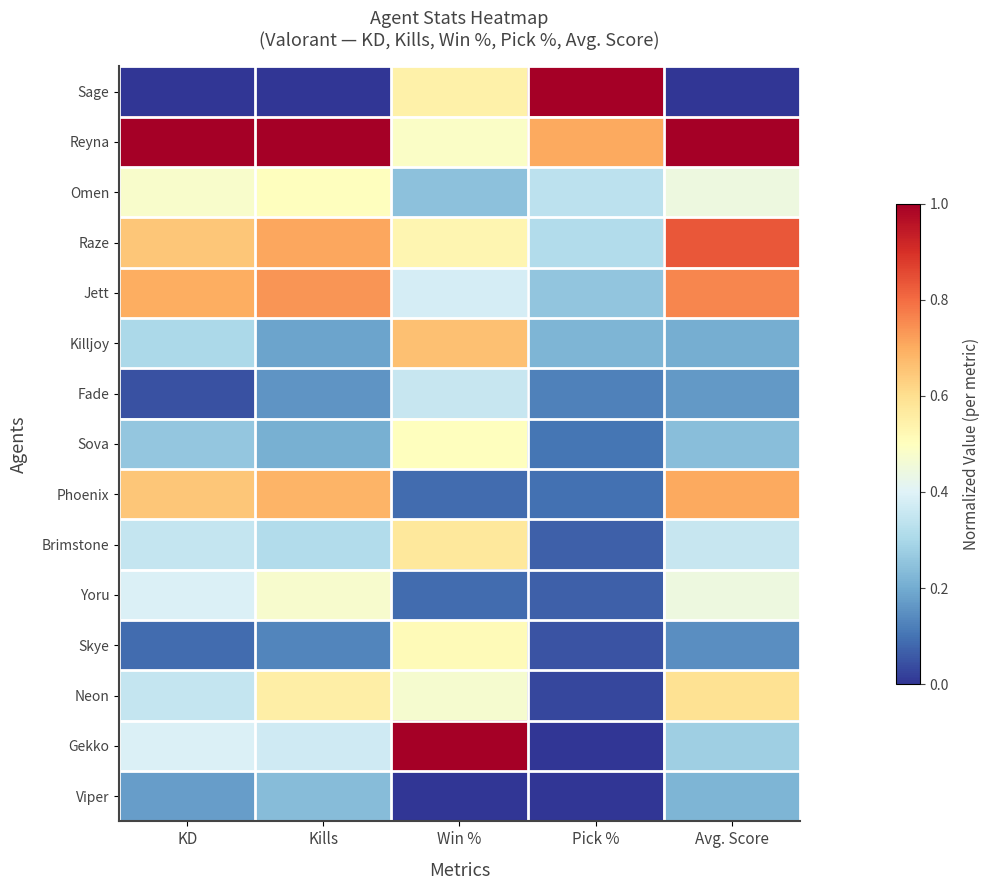

Count the number of categories in the chart.

5